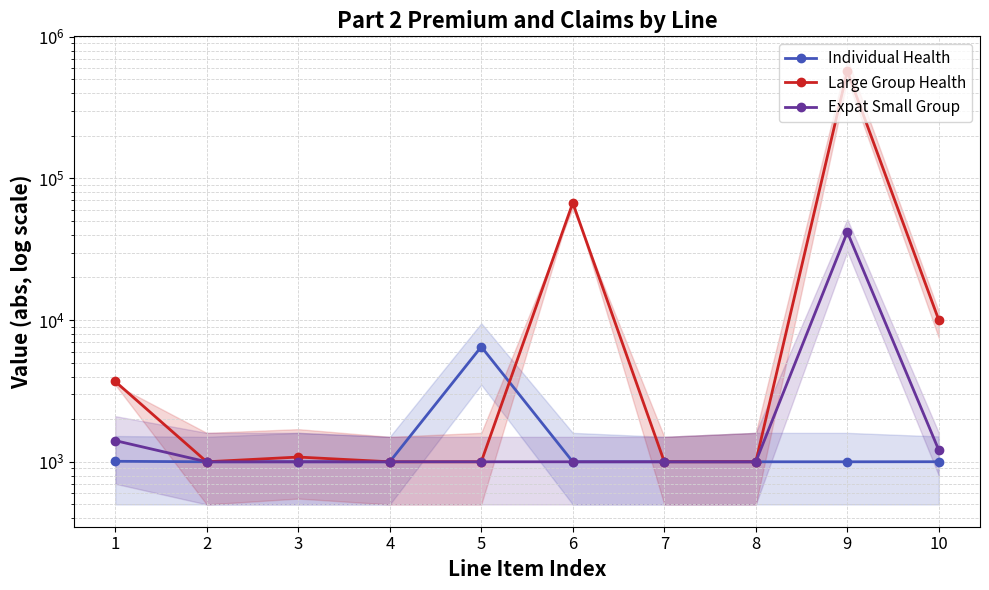

What value does the Large Group Health series have at 7?

1000